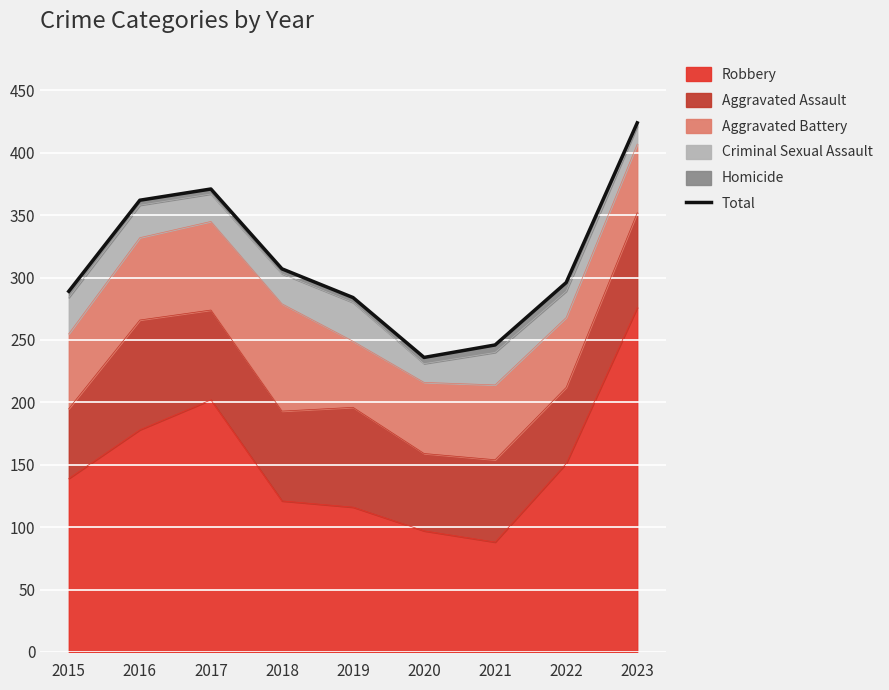

At which category does the chart reach its peak across all series?

2023